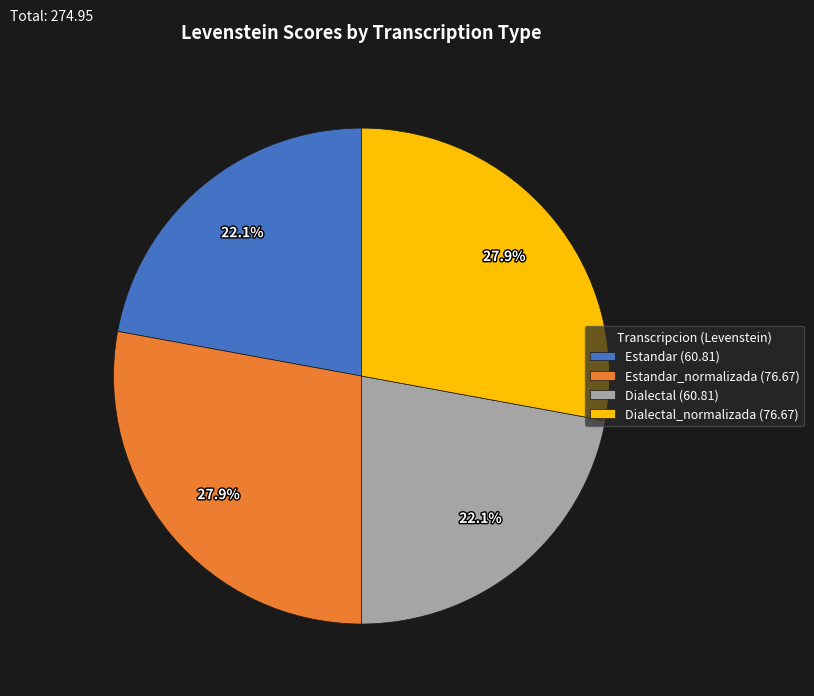

How much of the chart is everything except Estandar_normalizada (76.67)?

72.1%